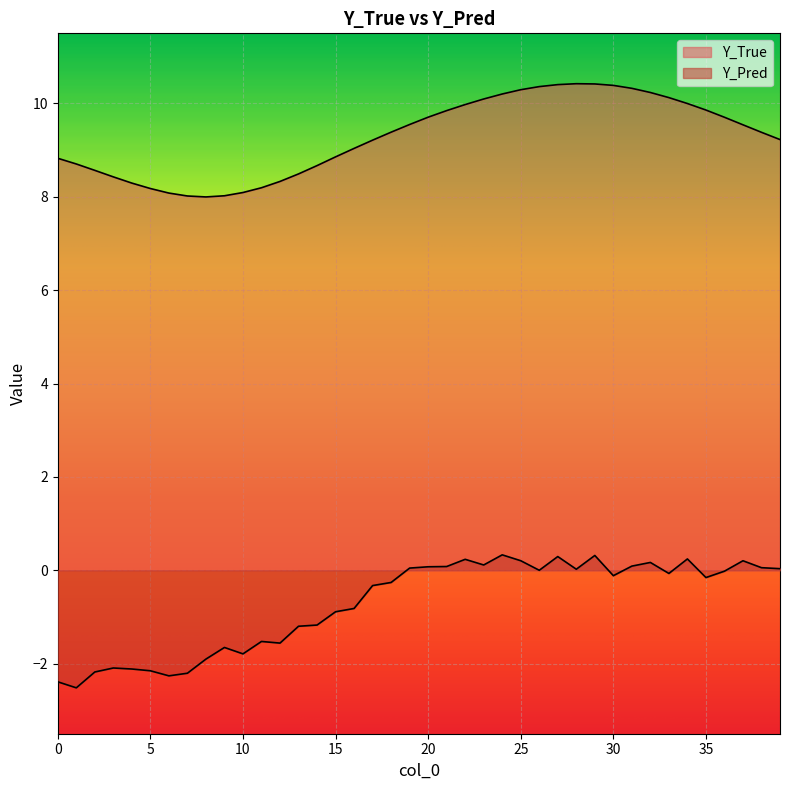

What is the minimum value for Y_True?

8.0